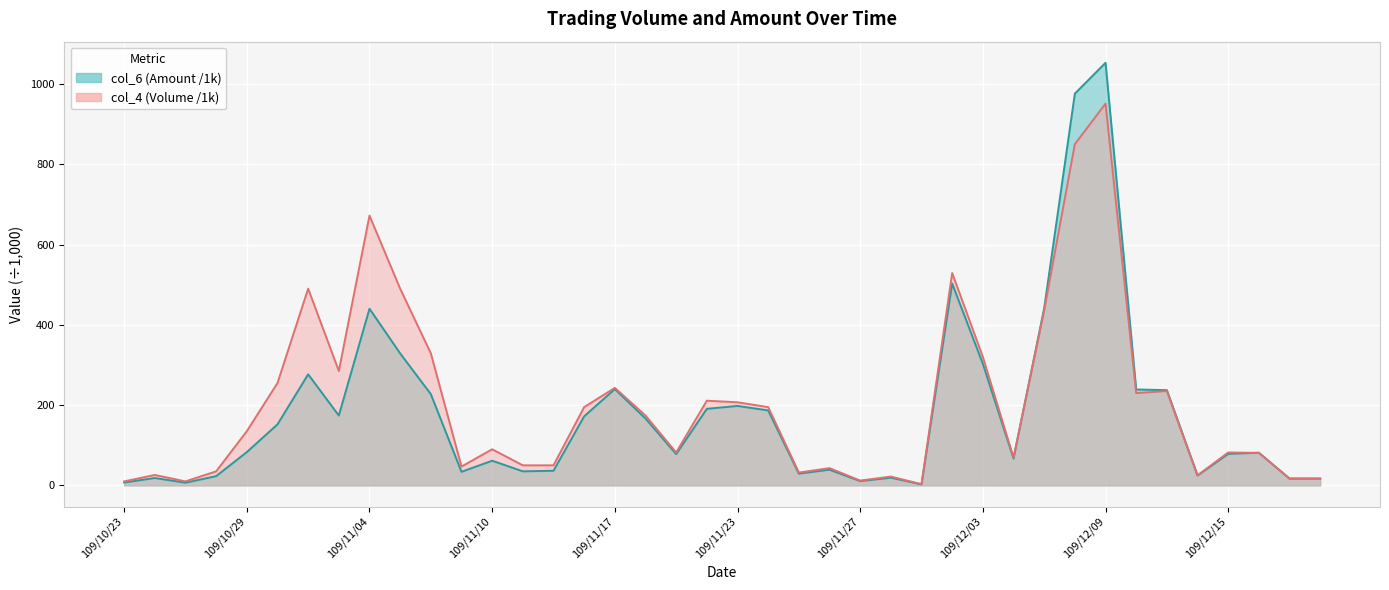

How many intersections are there between col_4 (Volume) and col_6 (Amount)?

3